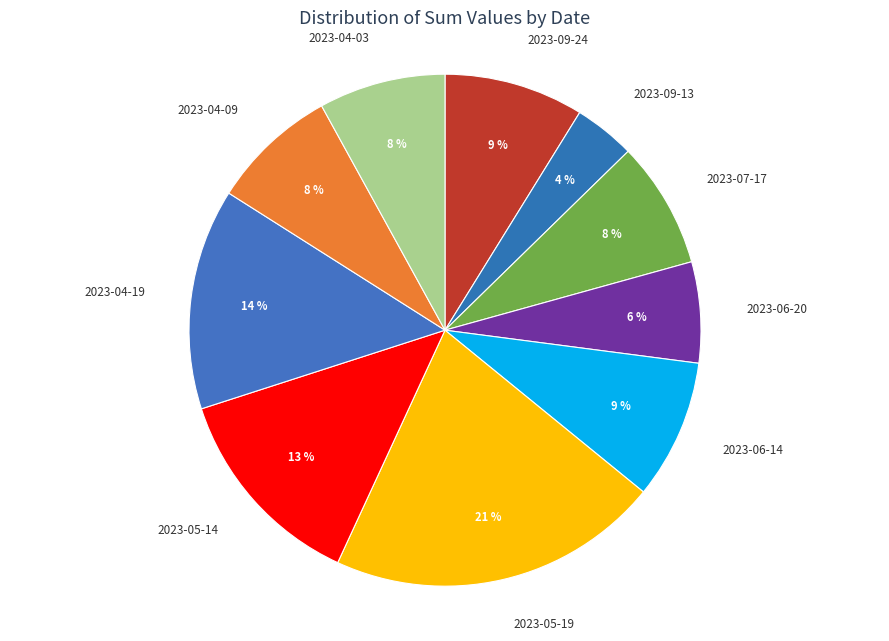

Between 2023-04-09 and 2023-05-19, which is larger?

2023-05-19